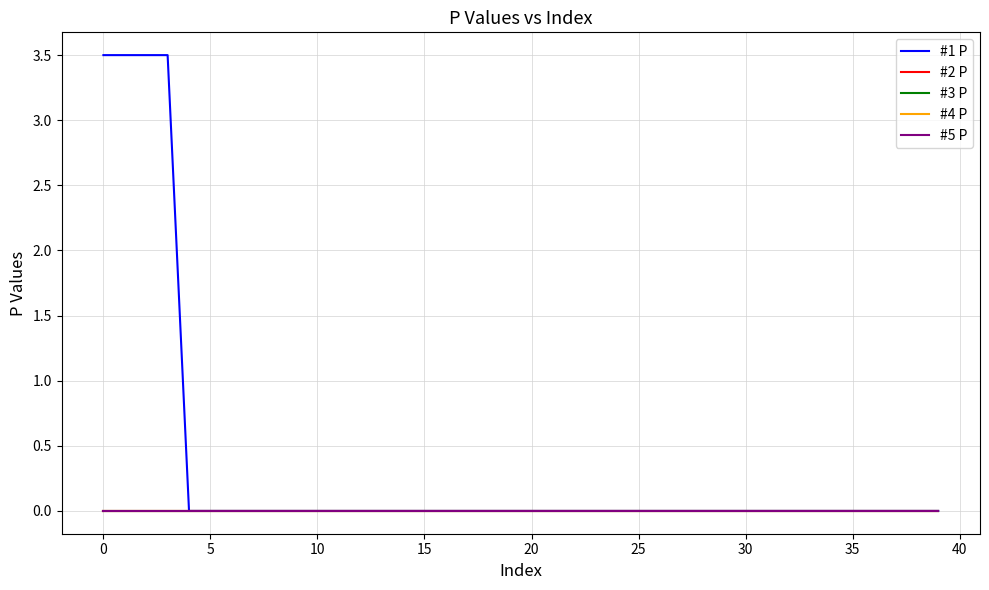

How many data points does each series have?

40